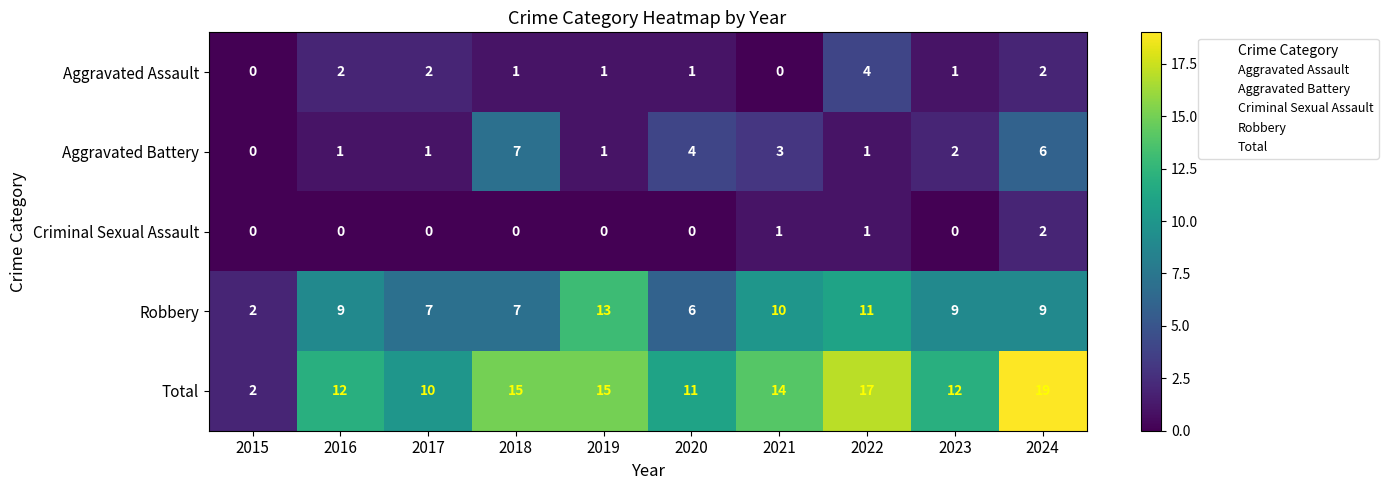

Which series has the largest range (max minus min)?

Total